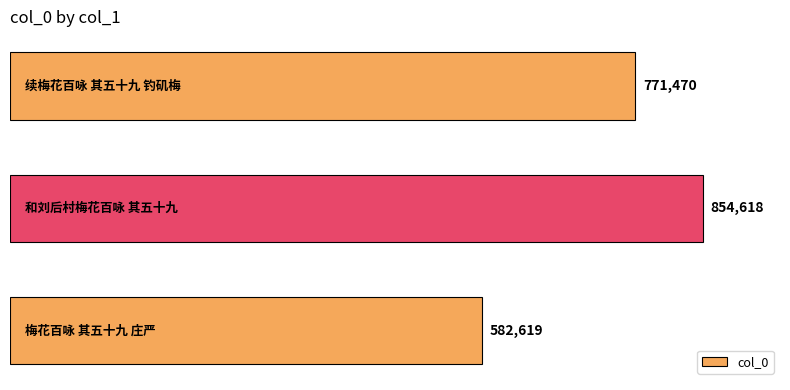

Count the number of data series in this chart.

1